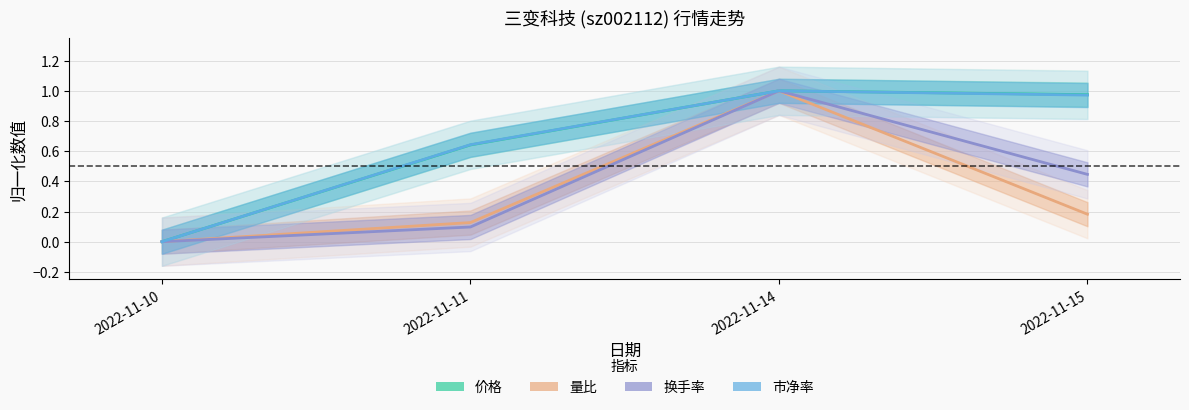

Which label corresponds to the smallest value in the chart?

2022-11-10